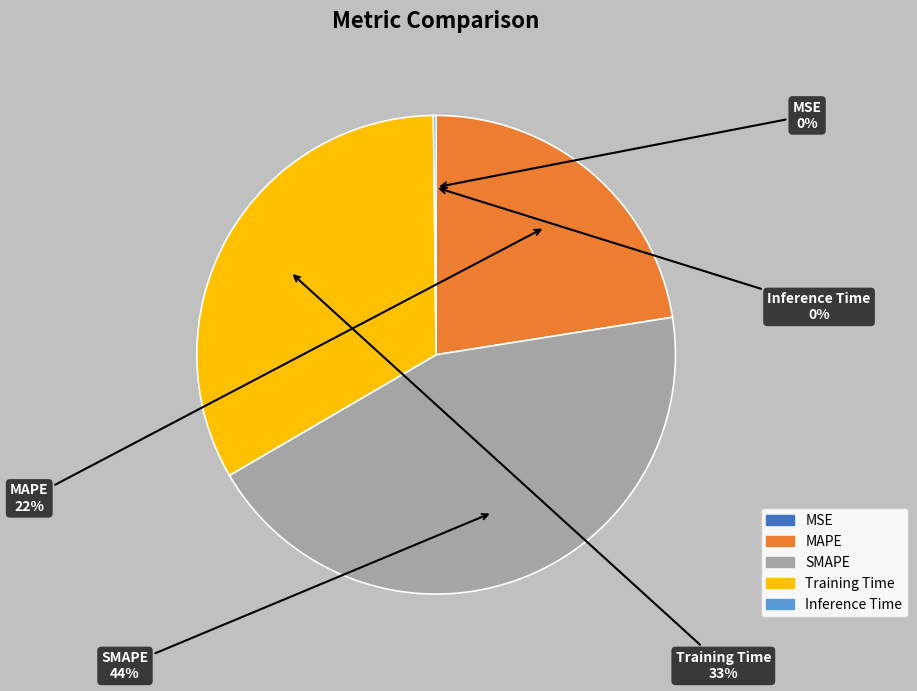

Which slice is the largest?

SMAPE